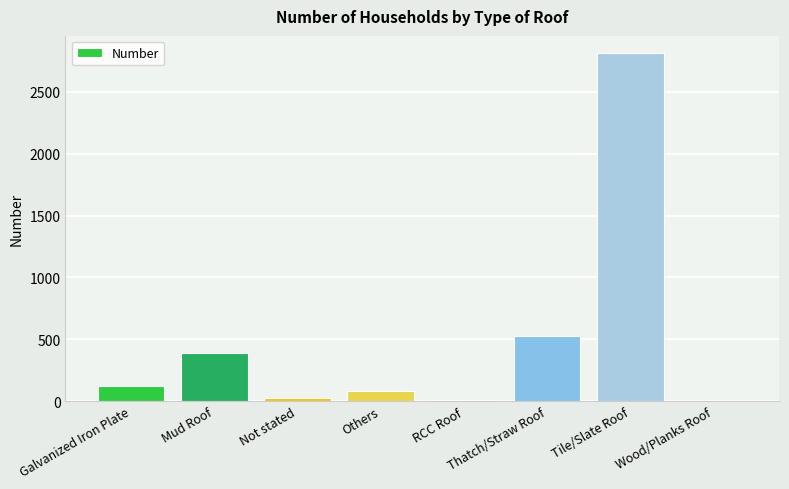

Where is the data nearest to the value 1406?

Thatch/Straw Roof